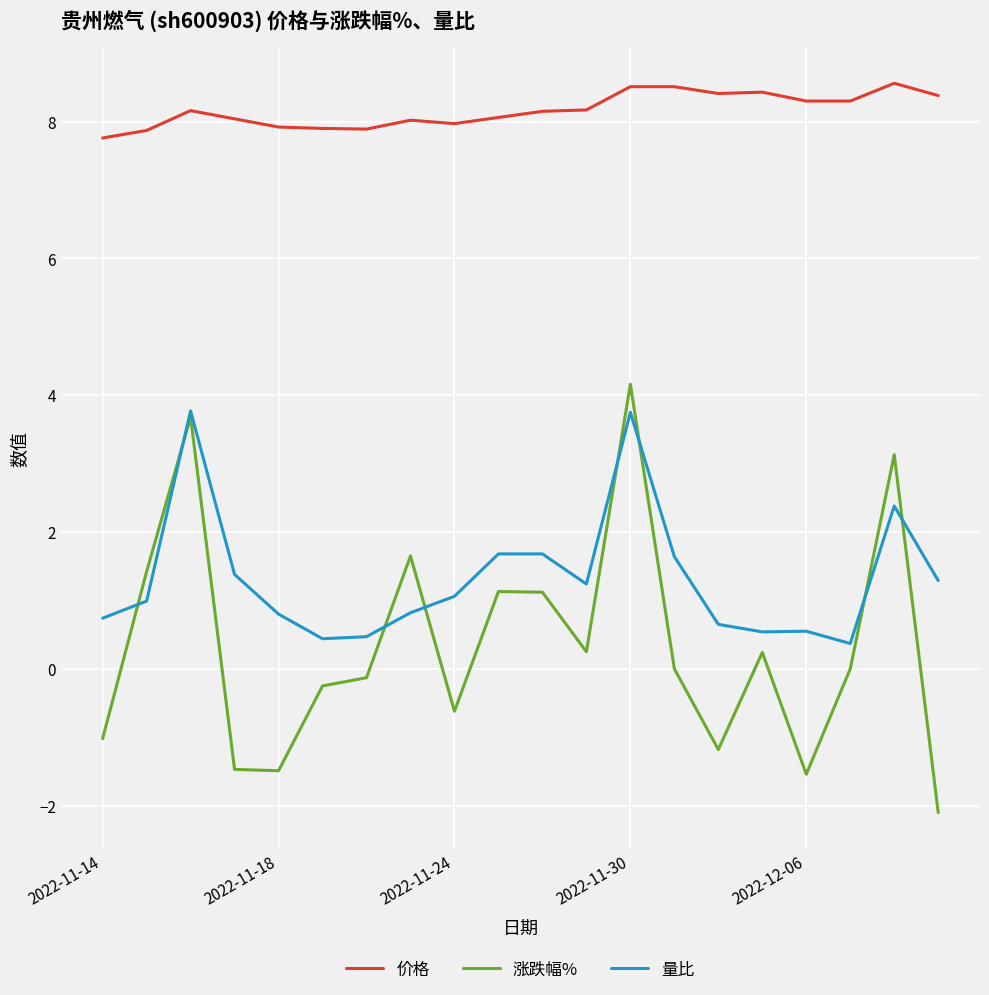

What is the minimum value for 涨跌幅%?

-2.1